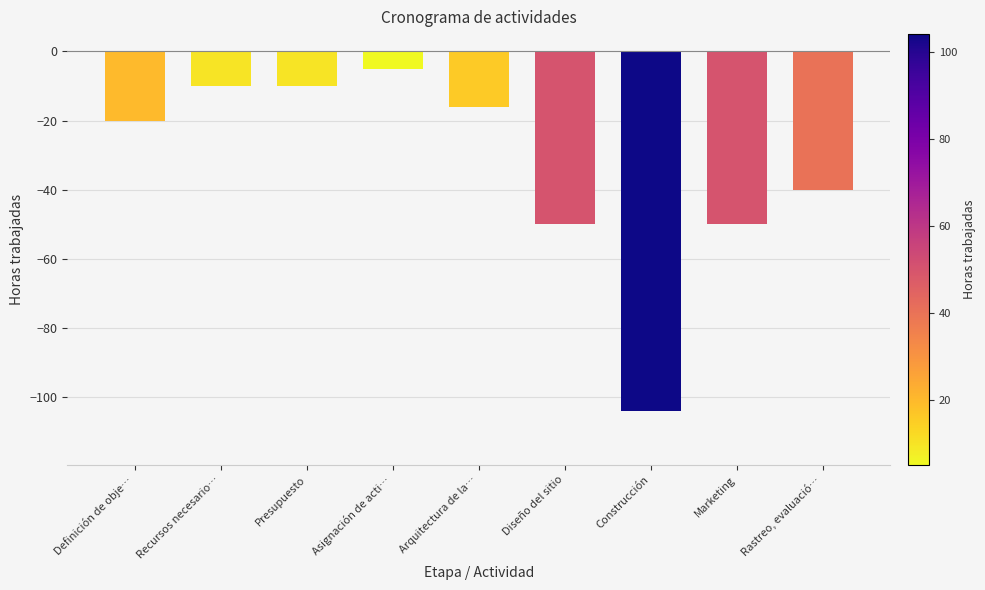

What is the smallest value displayed?

-104